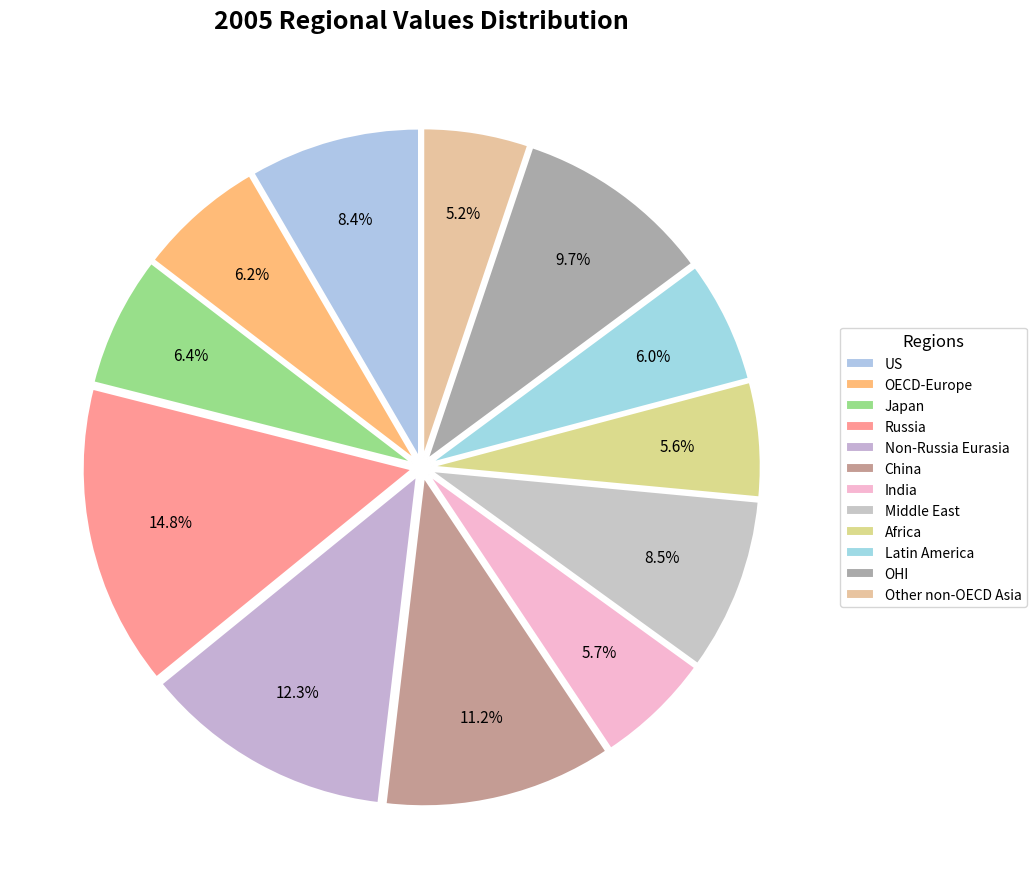

How many segments does this pie chart have?

12